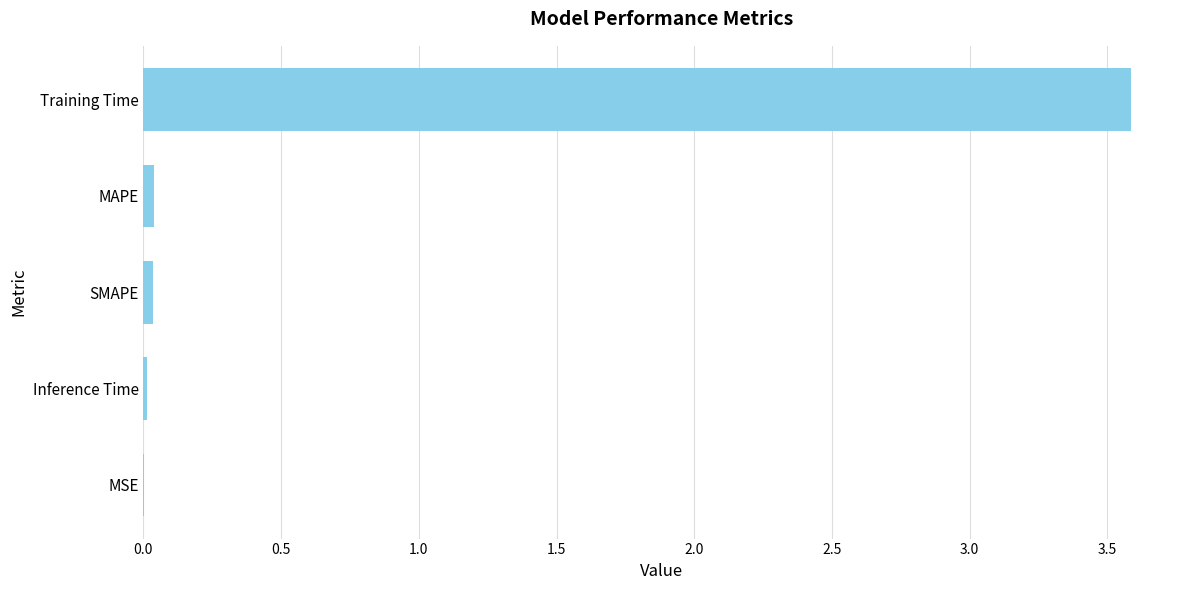

Which label corresponds to the largest value in the chart?

Training Time